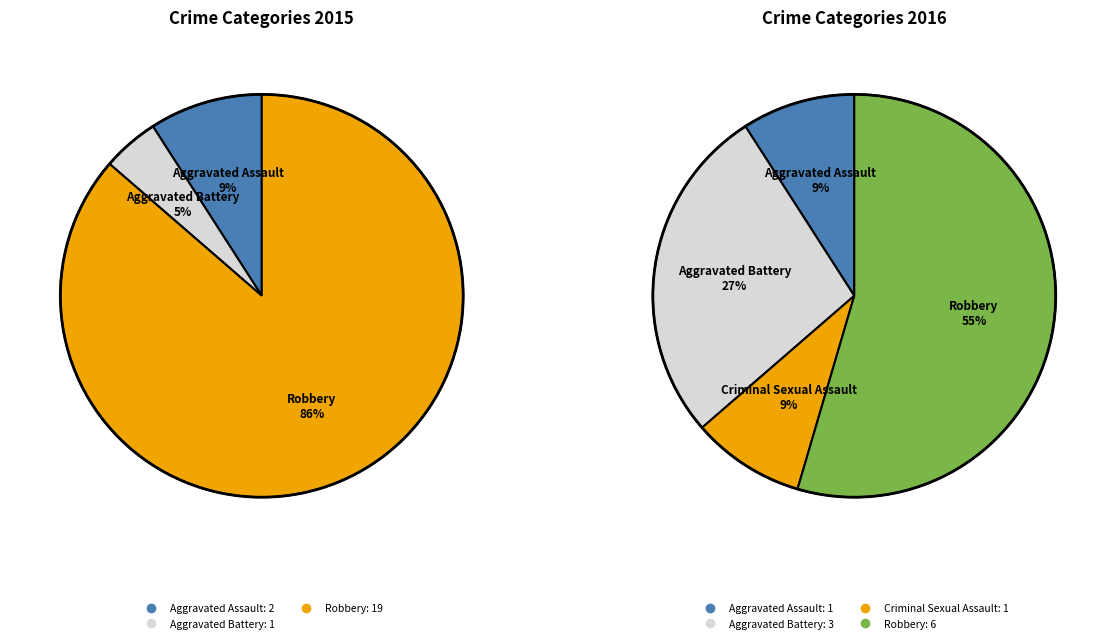

How many segments does this pie chart have?

4